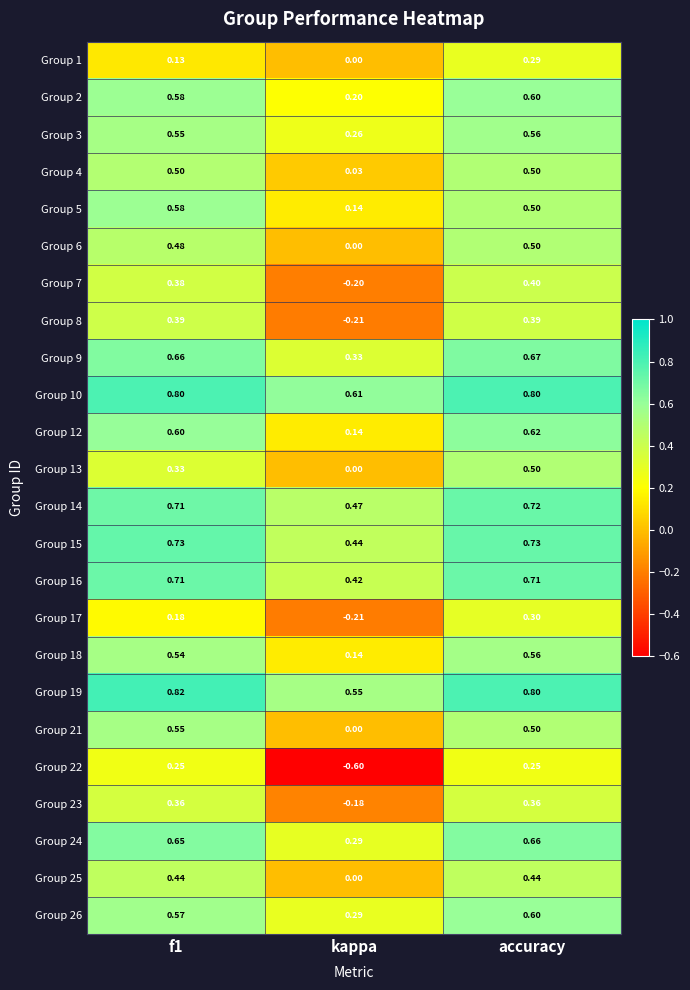

Count the number of categories in the chart.

3